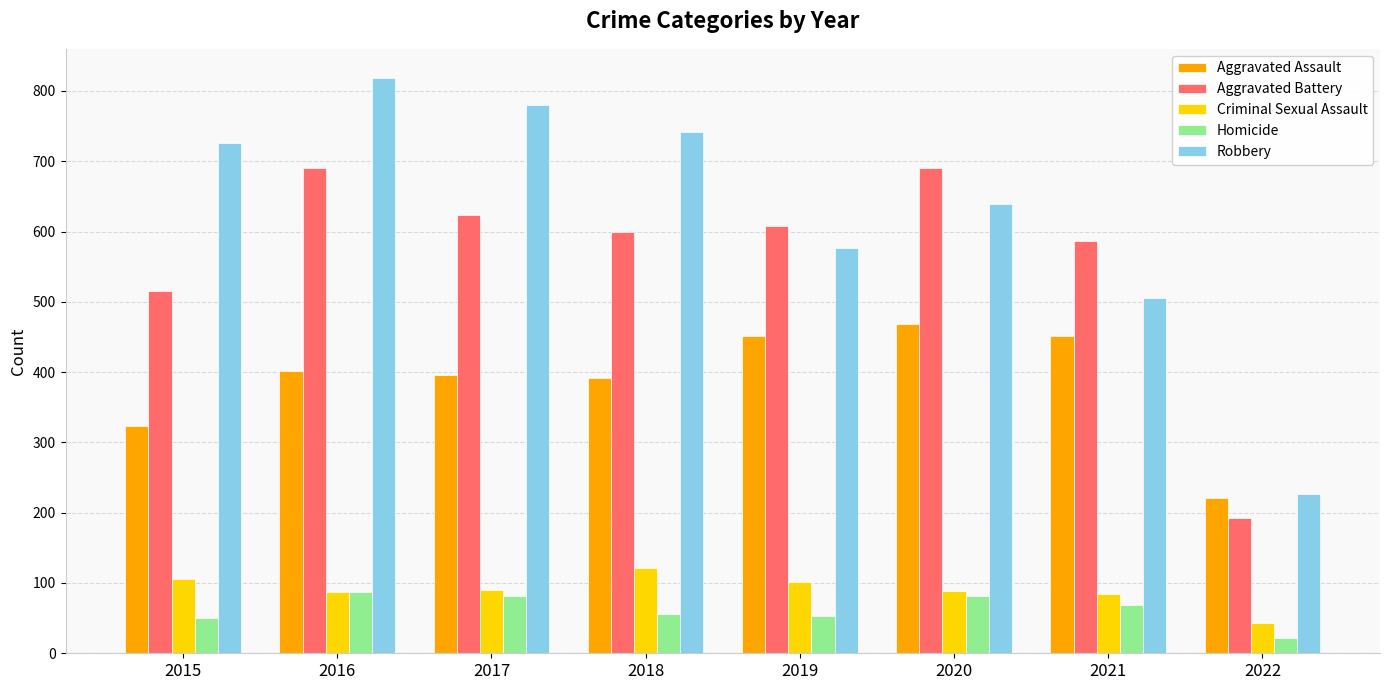

What is the sum of all Aggravated Assault values?

3106